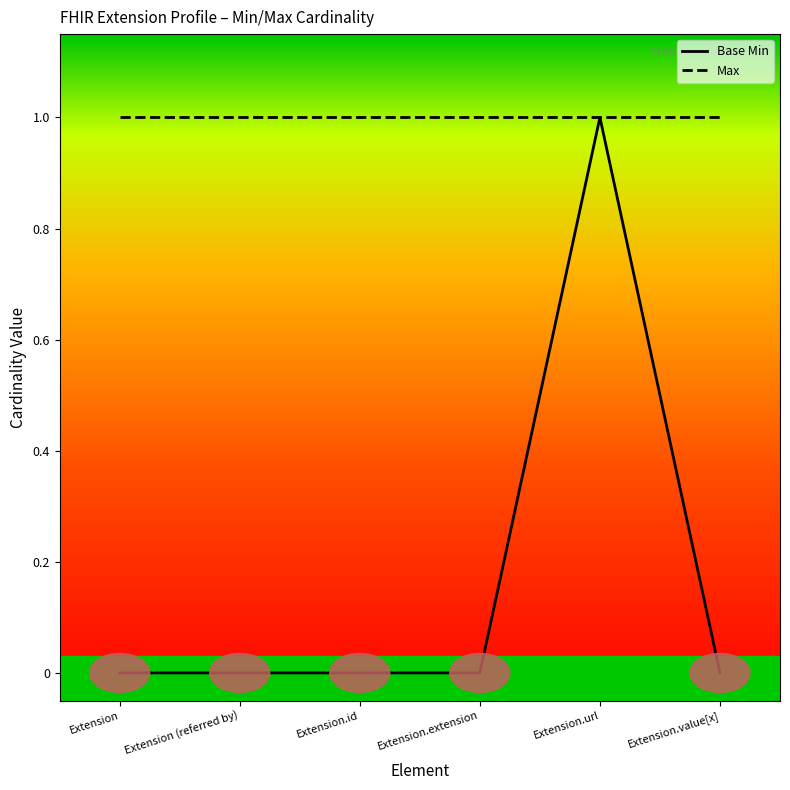

What are all the series names shown in the legend?

Base Min, Max